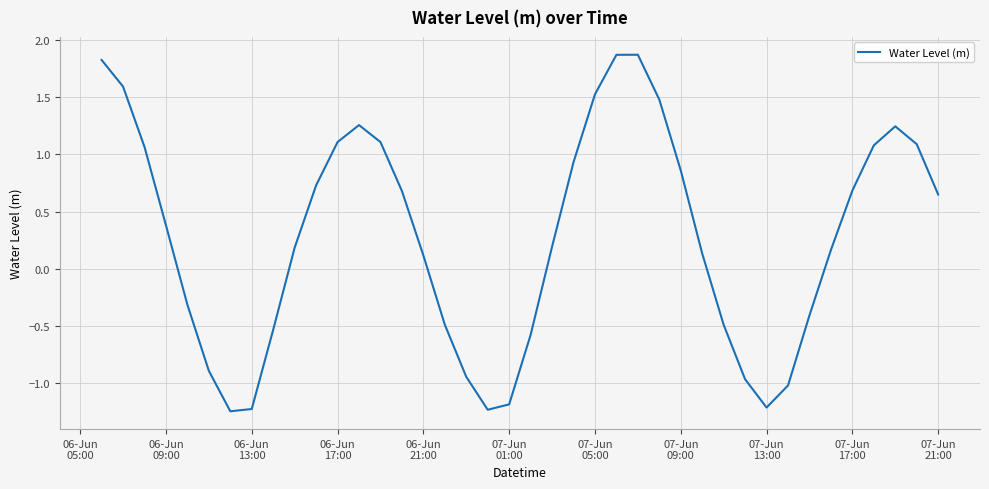

What is the greatest value displayed?

1.9